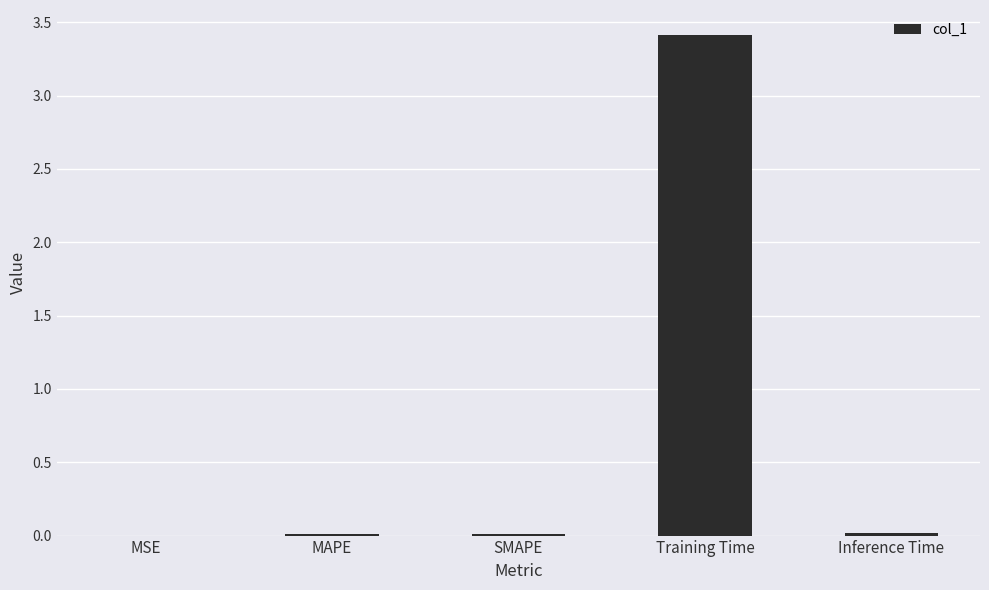

Which category has the highest value across all series?

Training Time